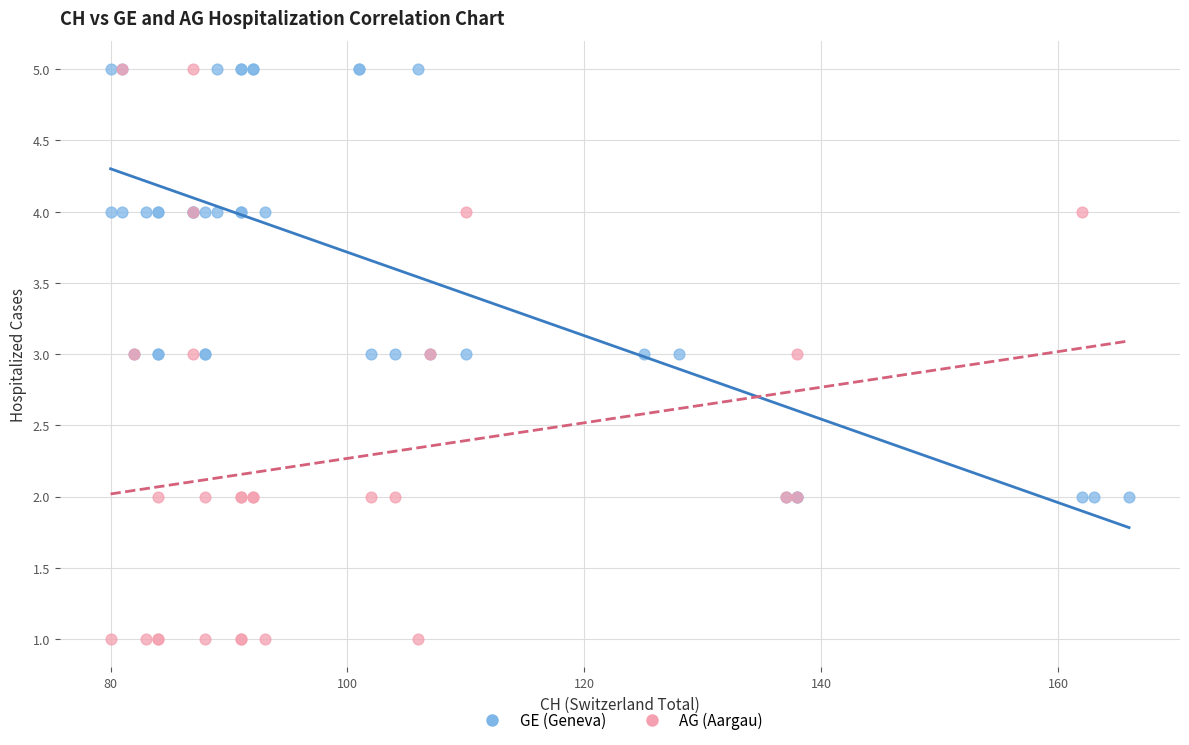

Which series has the largest Y range (max minus min)?

AG (Aargau)